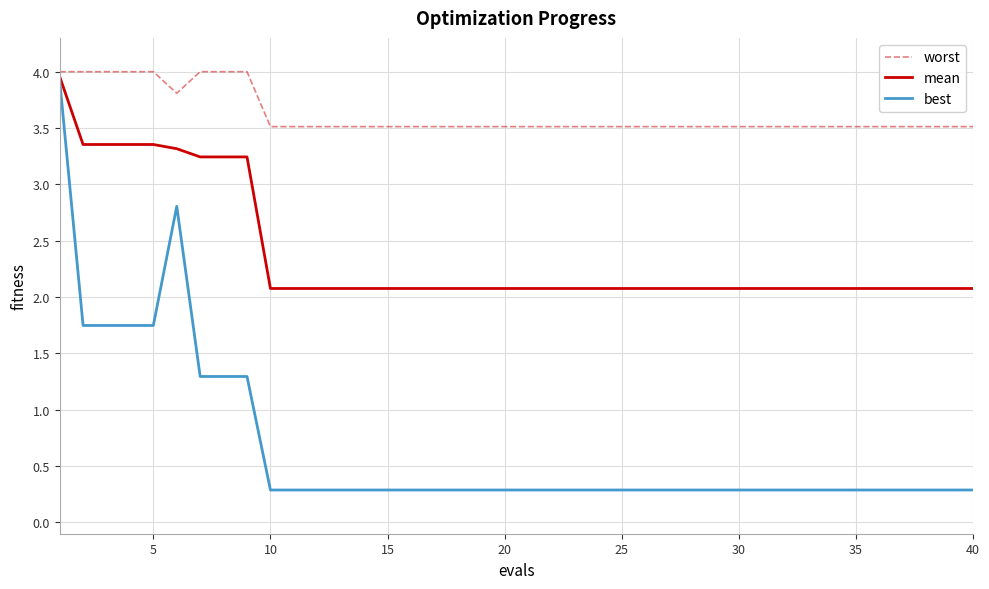

Rank the series by their average value, from lowest to highest.

best, mean, worst